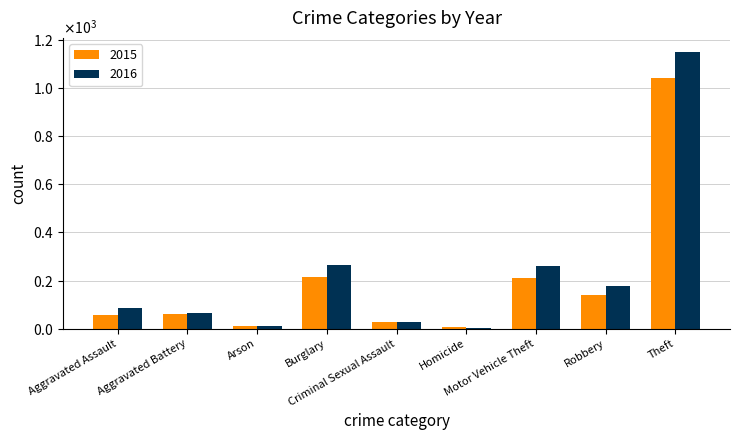

Are the bars horizontal?

No